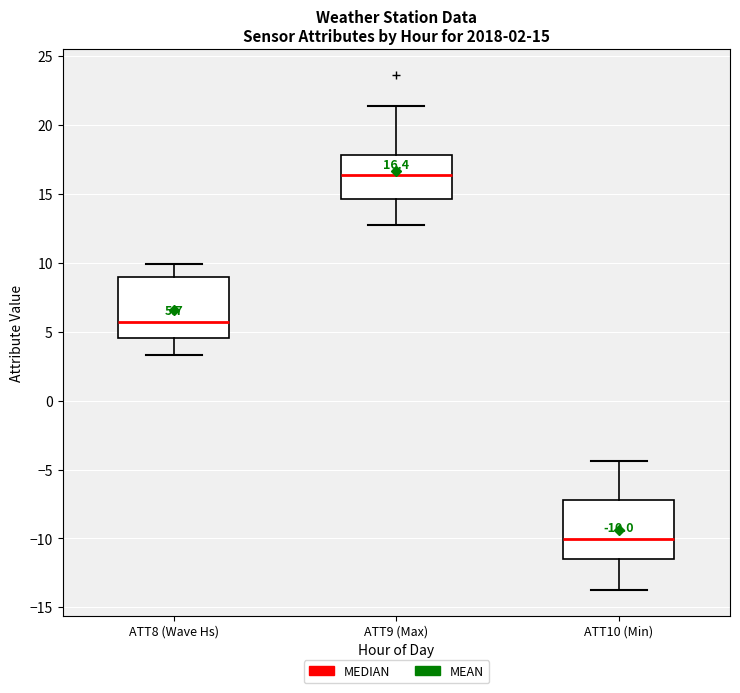

Which box has the lowest median line?

ATT10 (Min)